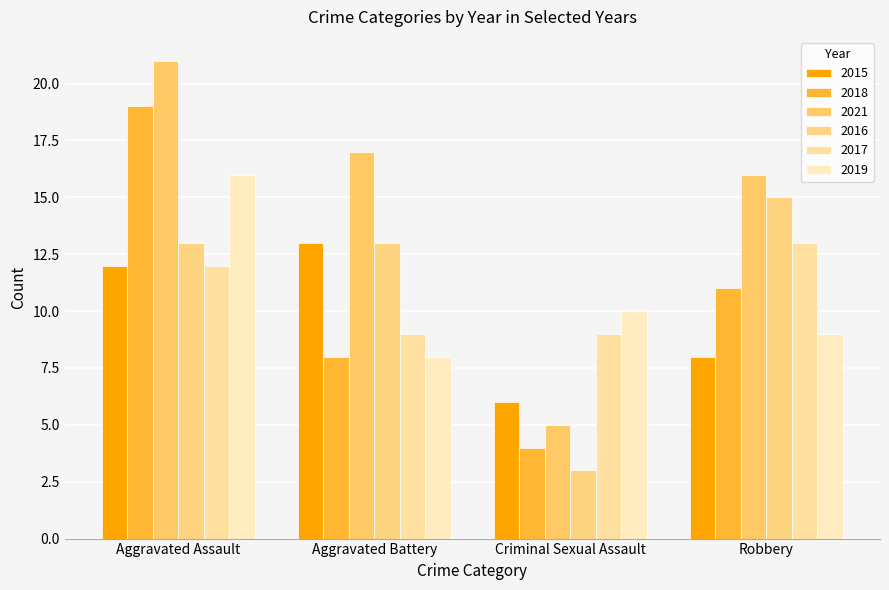

At which label does 2015 reach its peak?

Aggravated Battery